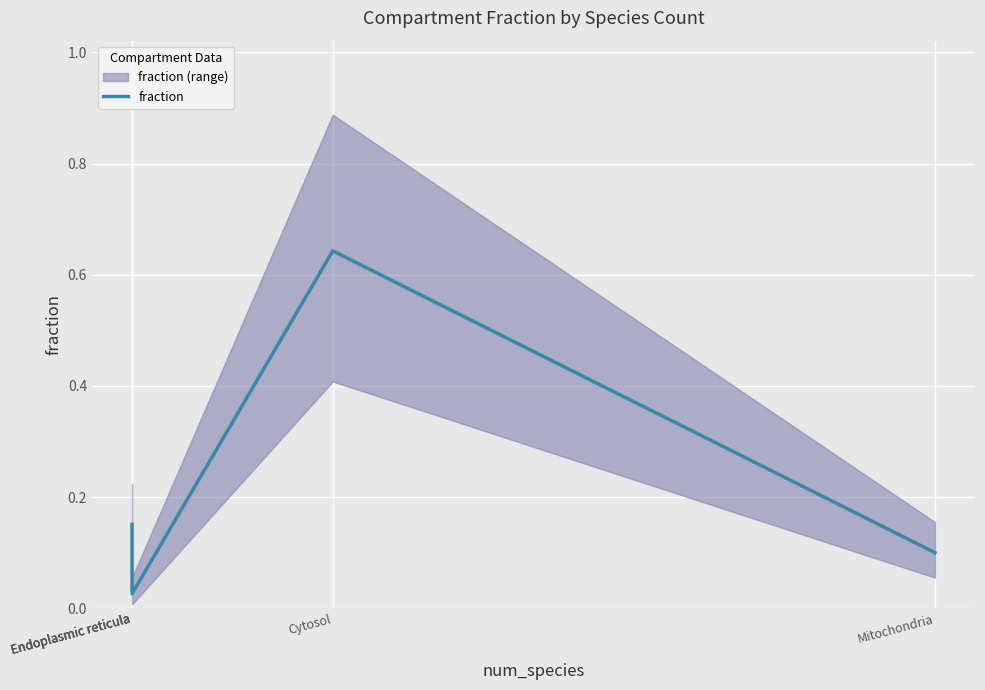

What is the label of the 5th point from the right?

Endoplasmic reticula